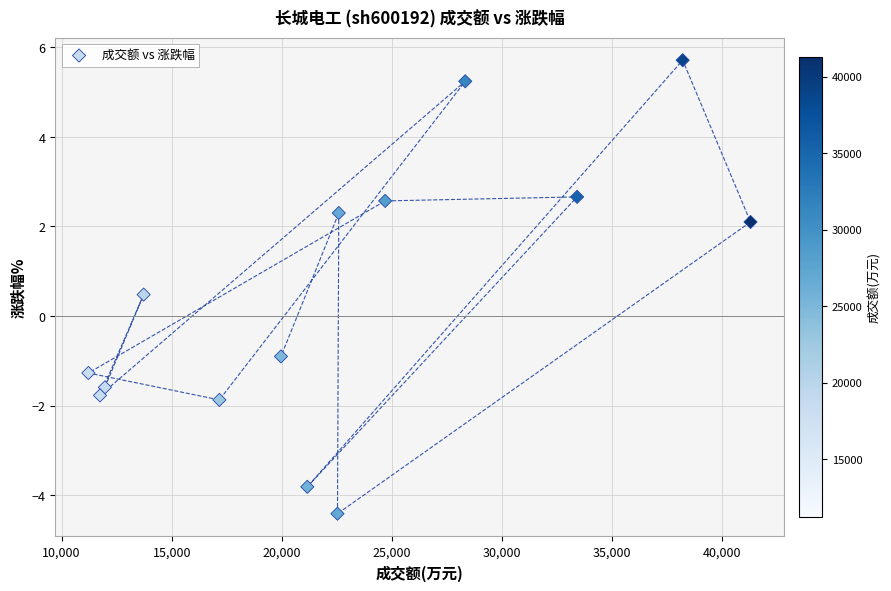

What Y value in the scatter plot is closest to 0?

0.5